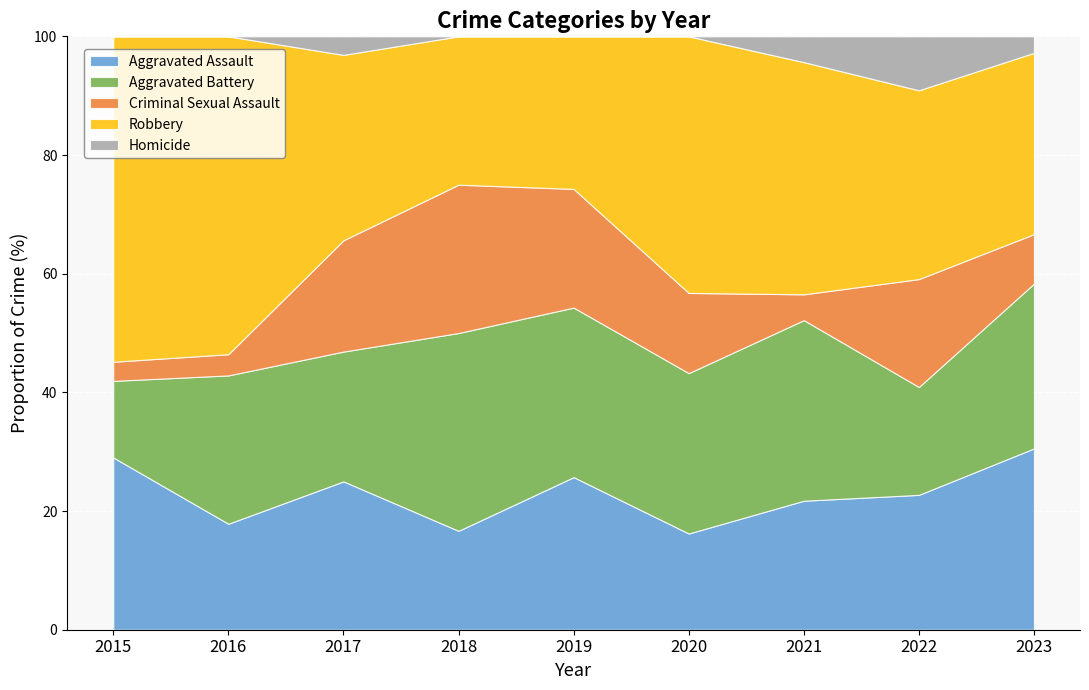

Which label corresponds to the smallest value in the chart?

2015